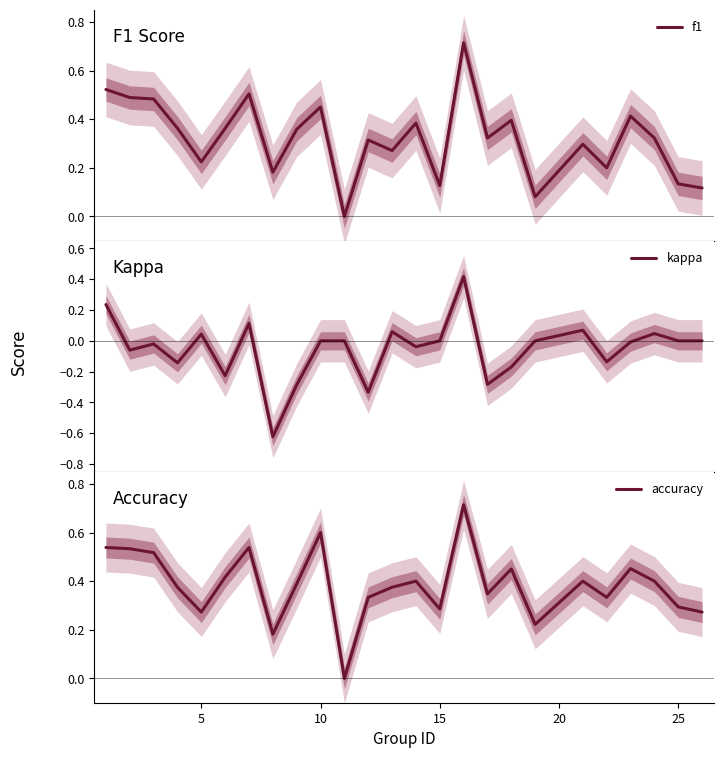

Which series has the largest total across all categories?

accuracy